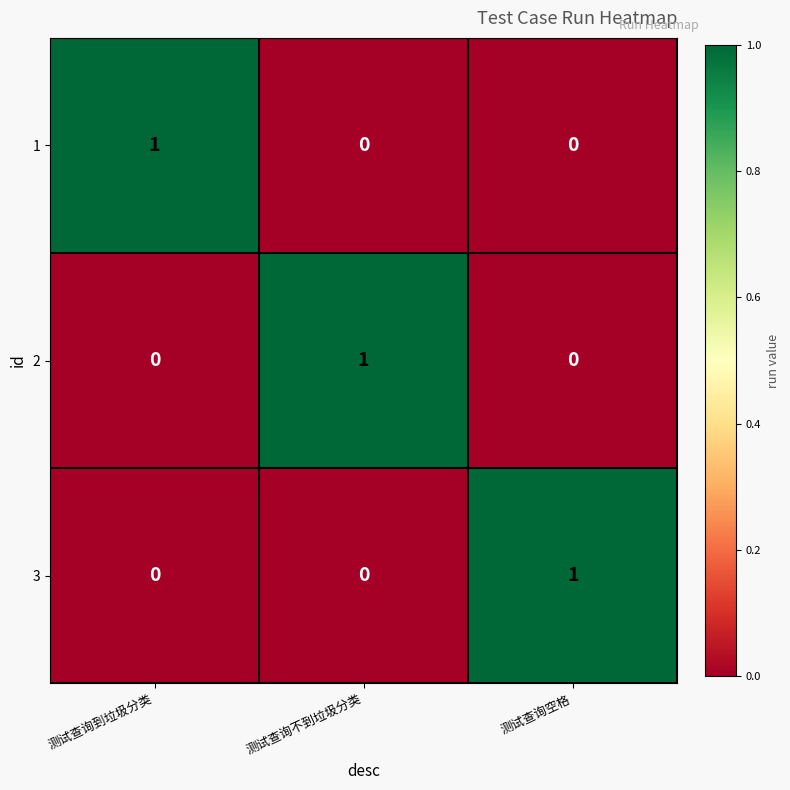

Reading right to left, extract all data points from this chart.

1: 0	0	1
2: 0	1	0
3: 1	0	0